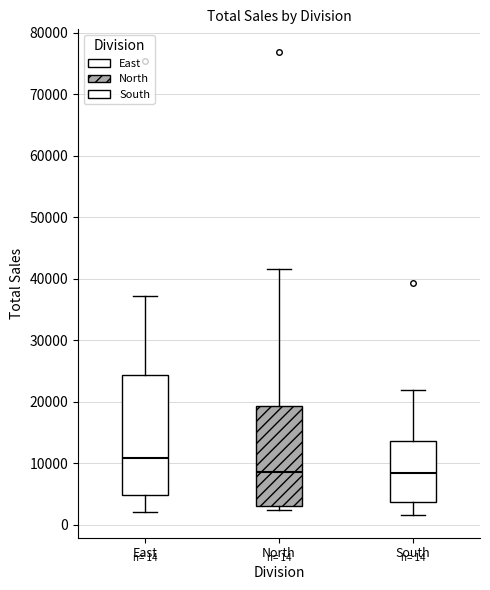

Comparing the boxes themselves (not the whiskers), which one is the tallest?

East